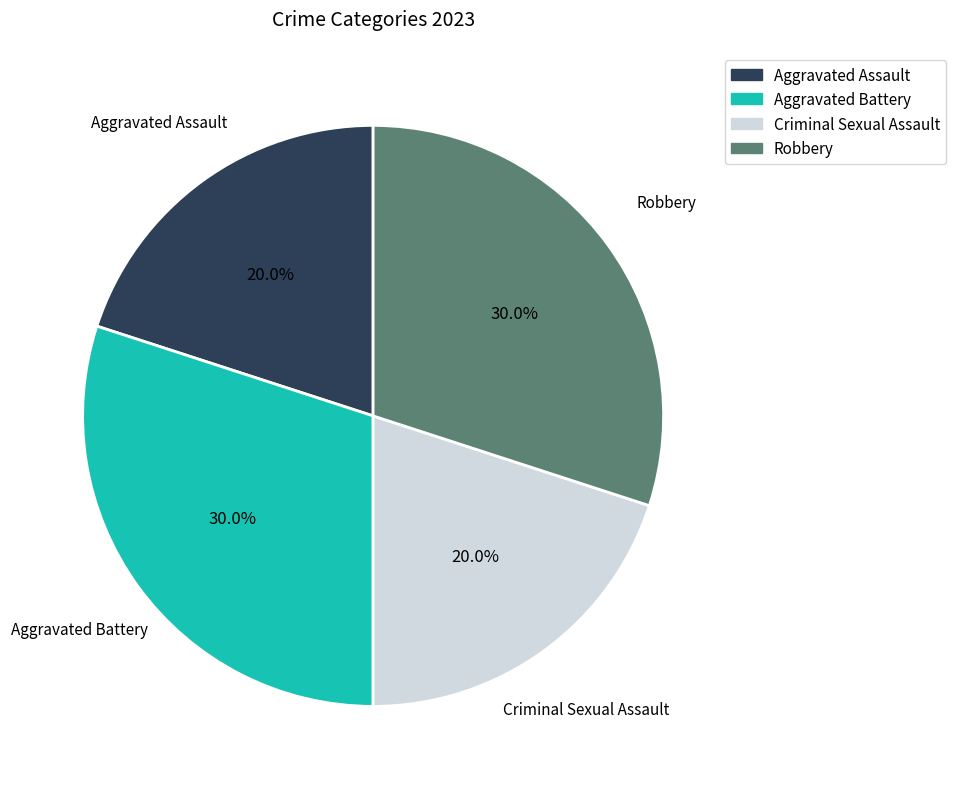

What percentage is NOT represented by Robbery?

70.0%